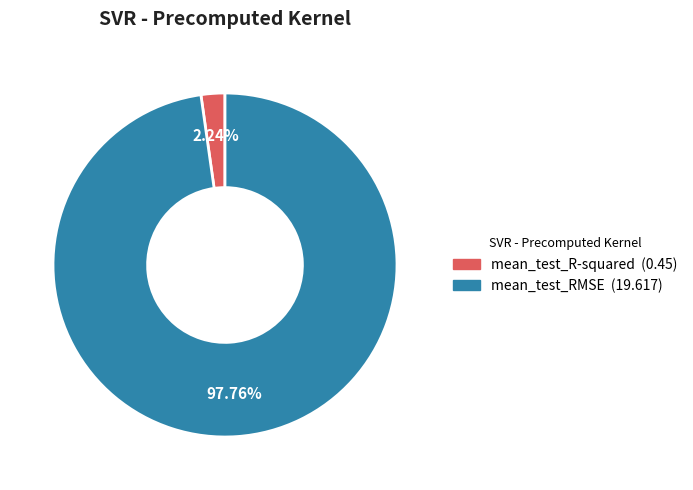

Which category has the biggest portion of the pie?

mean_test_RMSE